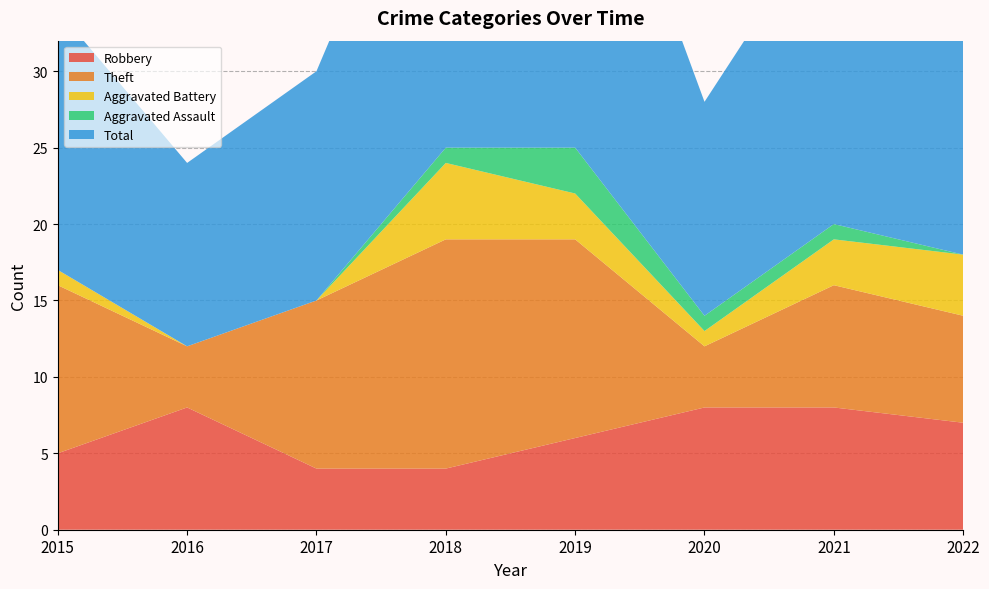

Reading left to right, what are all the values shown in this chart?

Robbery: 2015=5	2016=8	2017=4	2018=4	2019=6	2020=8	2021=8	2022=7
Theft: 2015=11	2016=4	2017=11	2018=15	2019=13	2020=4	2021=8	2022=7
Aggravated Battery: 2015=1	2016=0	2017=0	2018=5	2019=3	2020=1	2021=3	2022=4
Aggravated Assault: 2015=0	2016=0	2017=0	2018=1	2019=3	2020=1	2021=1	2022=0
Total: 2015=17	2016=12	2017=15	2018=25	2019=26	2020=14	2021=21	2022=19